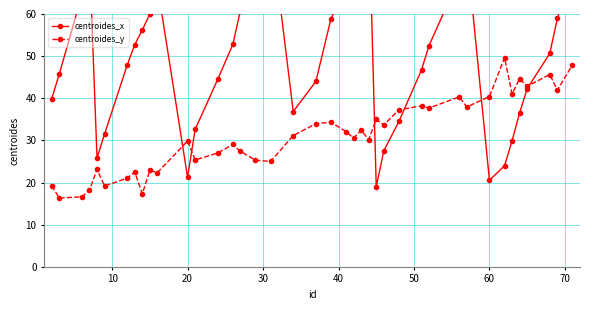

What is the minimum value shown in the chart?

16.3